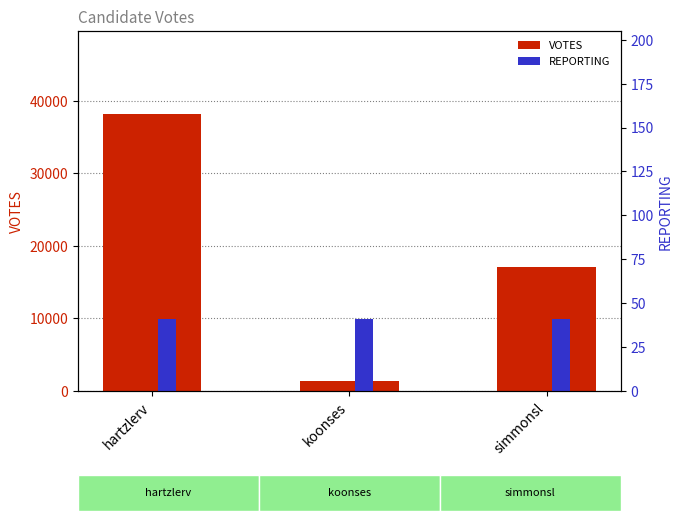

List the labels in order of REPORTING value, smallest first.

hartzlerv, koonses, simmonsl